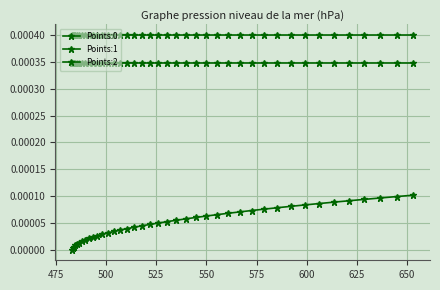

Reading left to right, extract all data points from this chart.

Points:0: 0.0	0.0	0.0	0.0	0.0	0.0	0.0	0.0	0.0	0.0	0.0	0.0	0.0	0.0	0.0	0.0	0.0	0.0	0.0	0.0	0.0	0.0	0.0	0.0	0.0	0.0	0.0	0.0	0.0	0.0	0.0	0.0	0.0	0.0	0.0	0.0	0.0	0.0	0.0	0.0
Points:1: 0.0	0.0	0.0	0.0	0.0	0.0	0.0	0.0	0.0	0.0	0.0	0.0	0.0	0.0	0.0	0.0	0.0	0.0	0.0	0.0	0.0	0.0	0.0	0.0	0.0	0.0	0.0	0.0	0.0	0.0	0.0	0.0	0.0	0.0	0.0	0.0	0.0	0.0	0.0	0.0
Points:2: 0.0	0.0	0.0	0.0	0.0	0.0	0.0	0.0	0.0	0.0	0.0	0.0	0.0	0.0	0.0	0.0	0.0	0.0	0.0	0.0	0.0	0.0	0.0	0.0	0.0	0.0	0.0	0.0	0.0	0.0	0.0	0.0	0.0	0.0	0.0	0.0	0.0	0.0	0.0	0.0